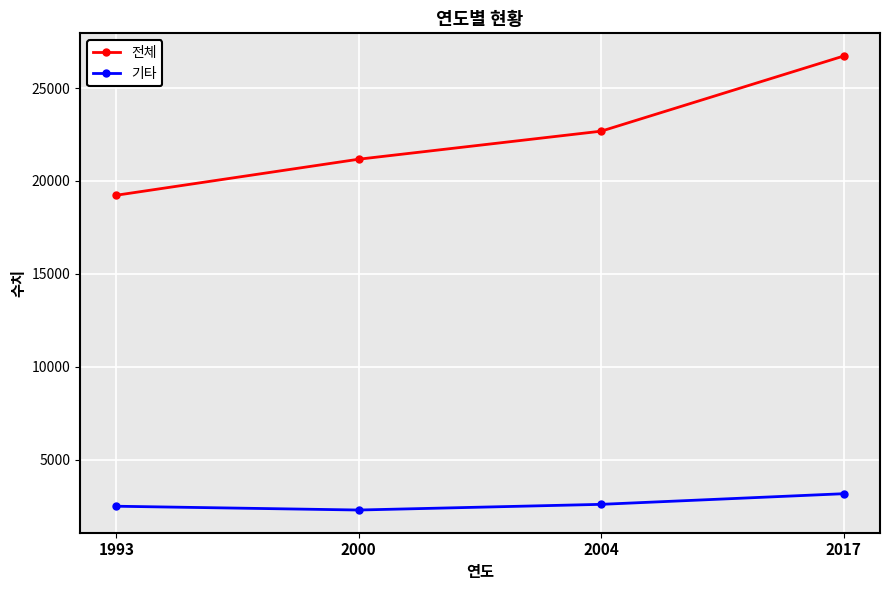

The 전체 series shows 5466 at 1993. True or false?

False